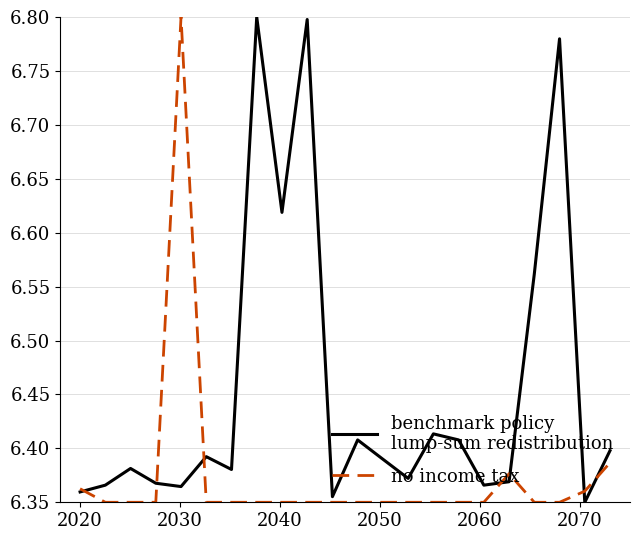

How many lines are shown in the chart?

2